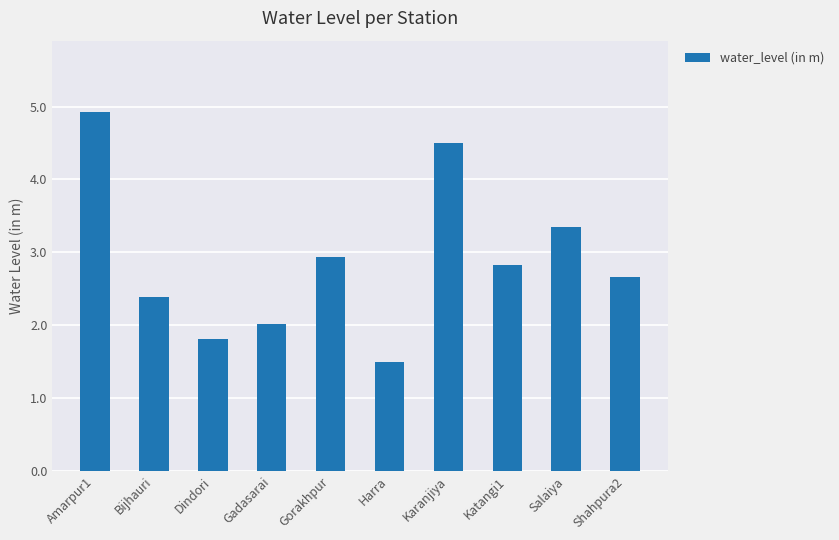

Reading left to right, extract all data points from this chart.

Amarpur1=4.9	Bijhauri=2.4	Dindori=1.8	Gadasarai=2.0	Gorakhpur=2.9	Harra=1.5	Karanjiya=4.5	Katangi1=2.8	Salaiya=3.4	Shahpura2=2.7